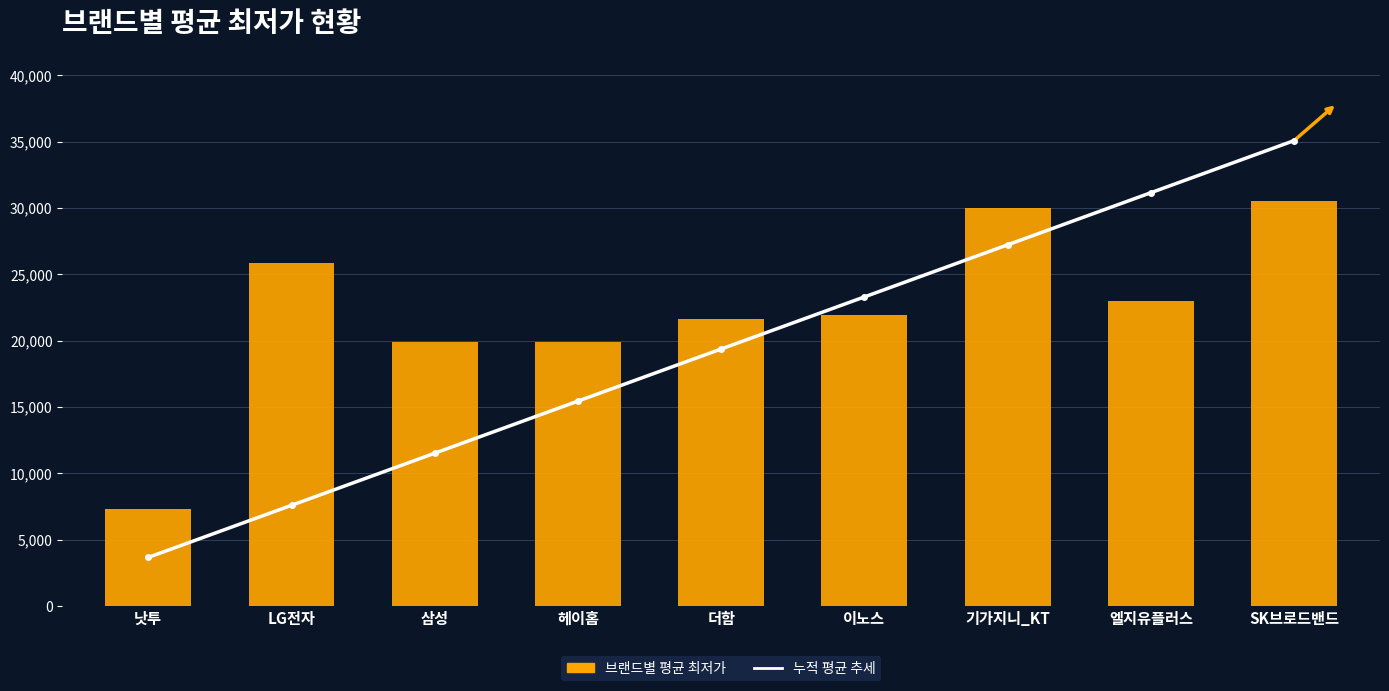

What is the difference between the 브랜드별 평균 최저가 values at LG전자 and 삼성?

5913